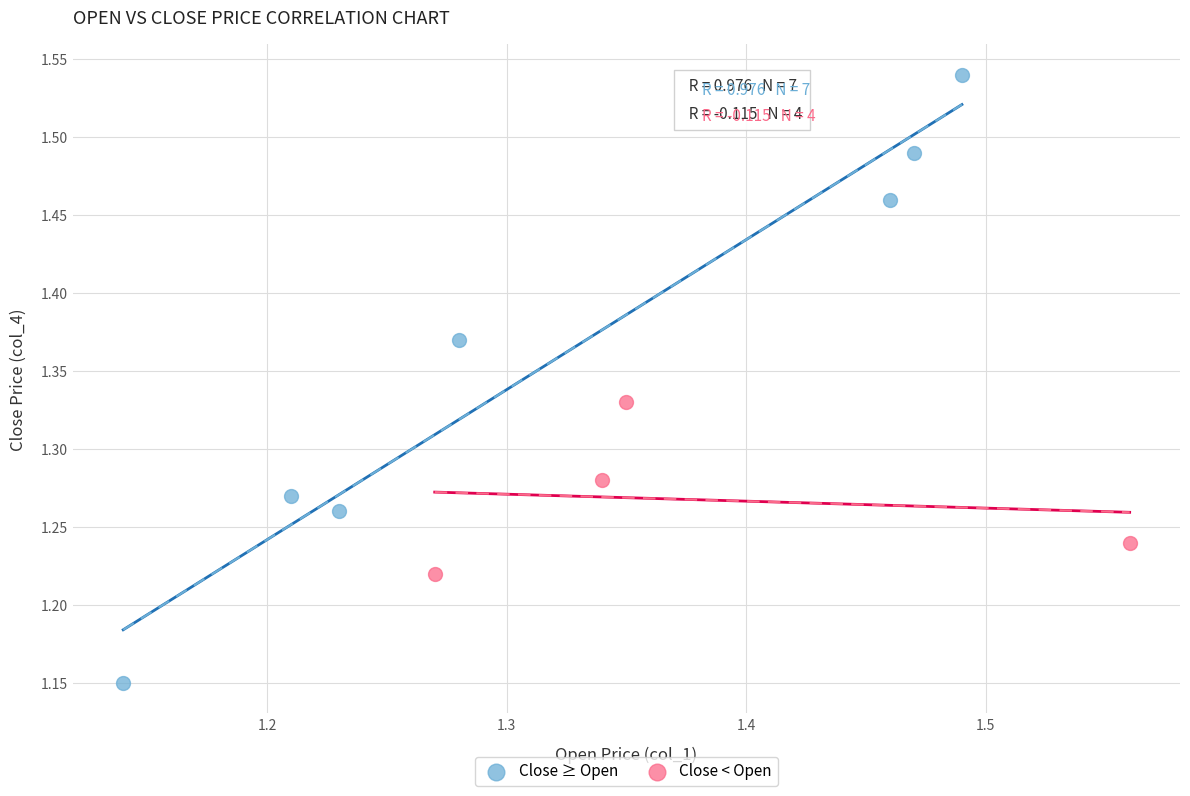

Which series contains the lowest Y value?

Close ≥ Open